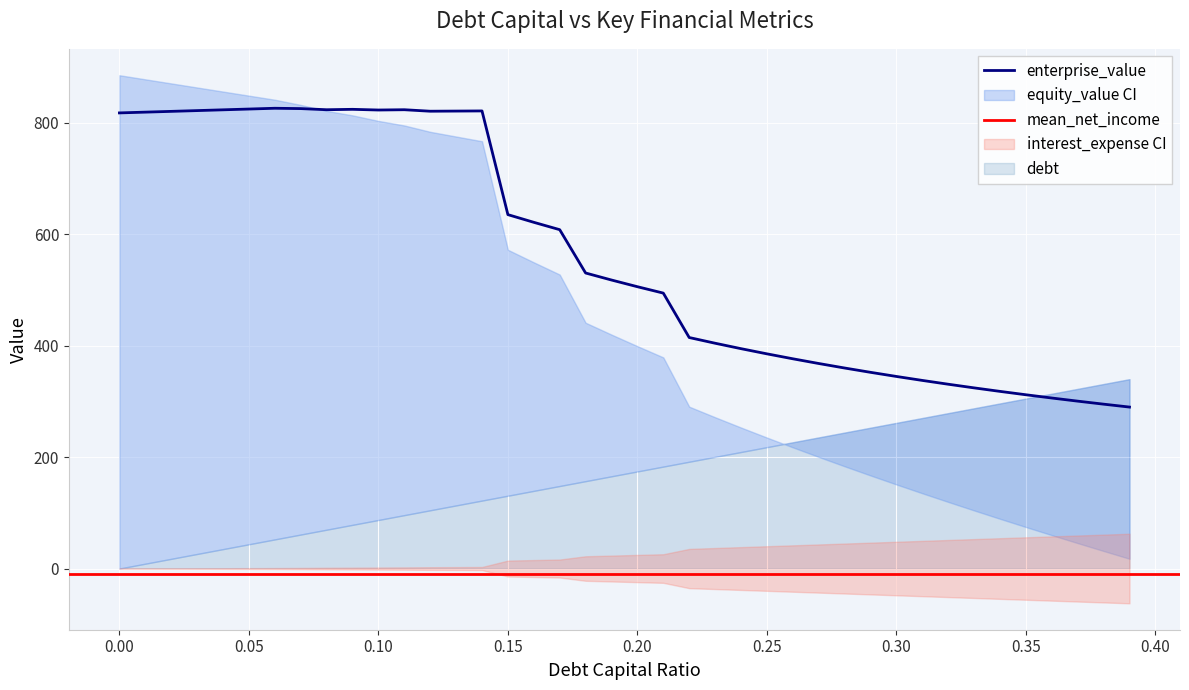

What is the maximum value for enterprise_value?

826.0